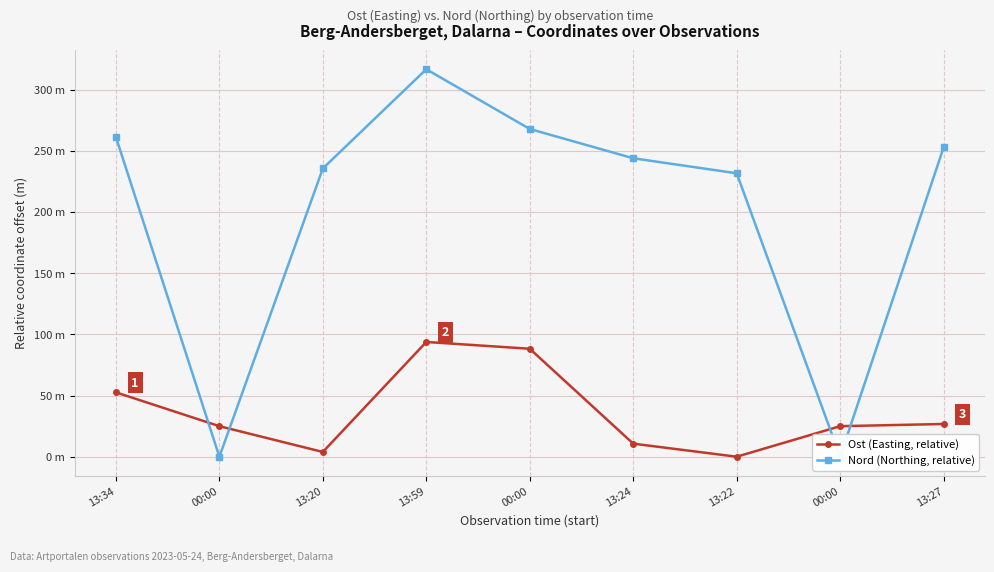

After their last crossing, which series has the higher values: Ost (Easting, relative) or Nord (Northing, relative)?

Nord (Northing, relative)